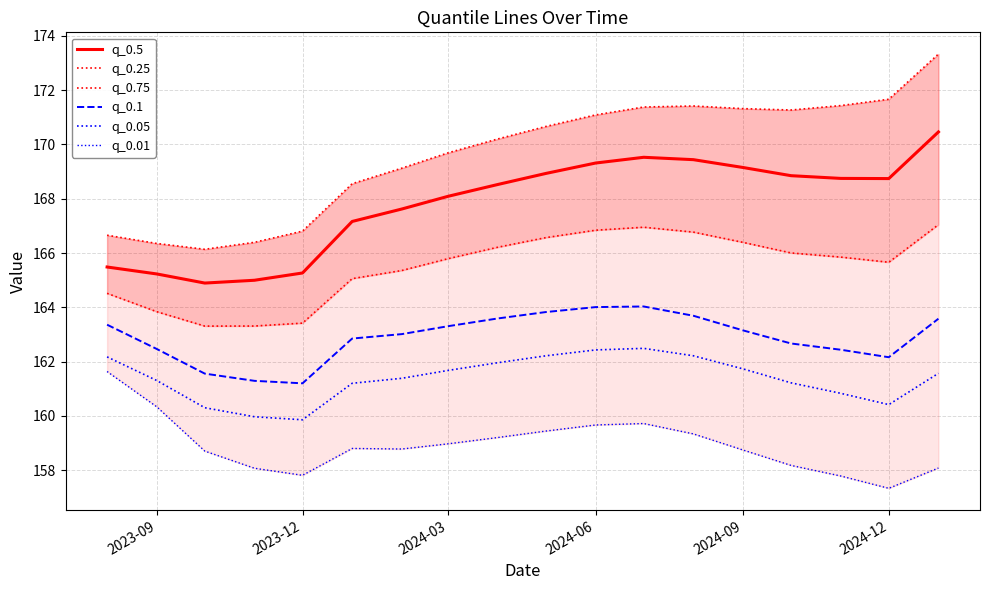

What is the difference between the maximum and minimum values in the q_0.05 series?

2.6